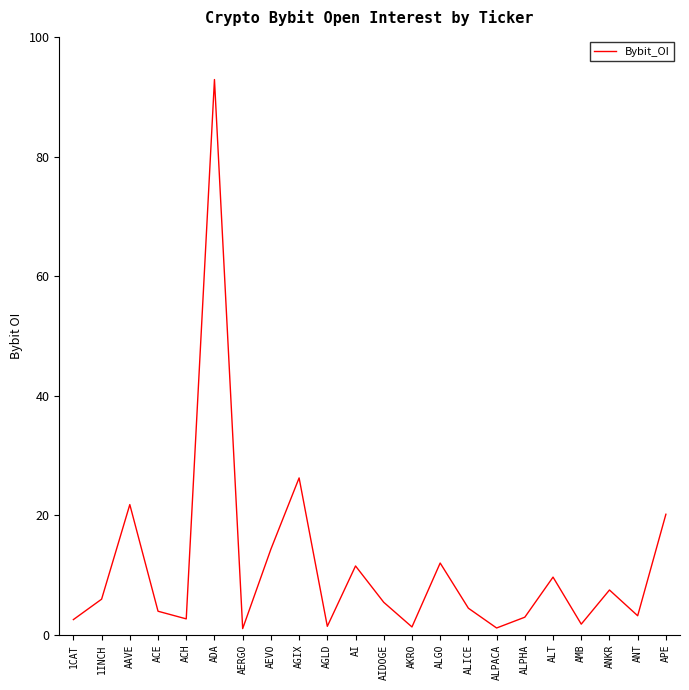

Where is the data nearest to the value 46970349?

AGIX